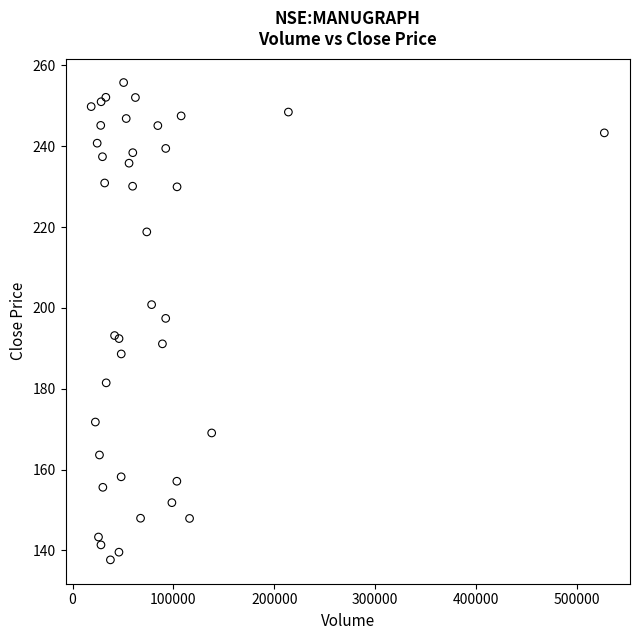

What Y value in the scatter plot is closest to 196?

197.4